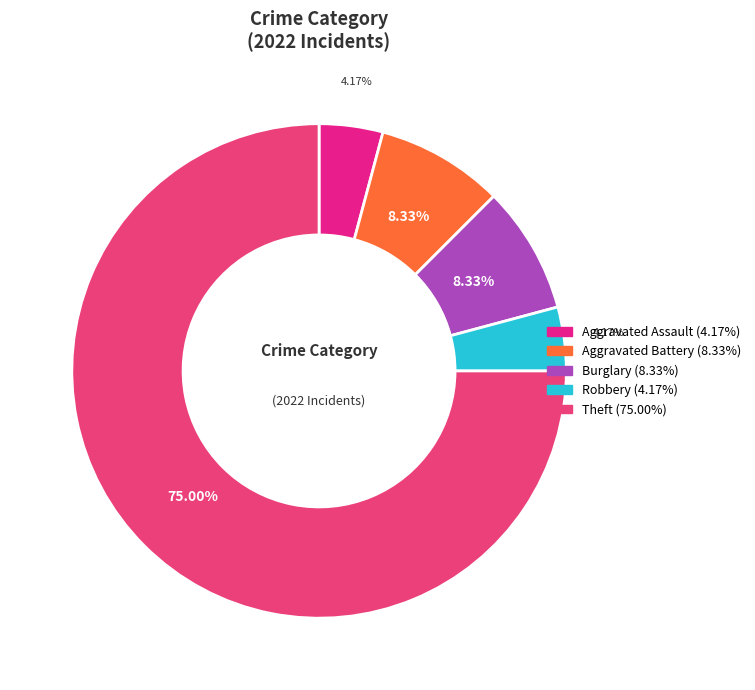

To the nearest percent, what is the difference between the largest and smallest slice percentages?

71%